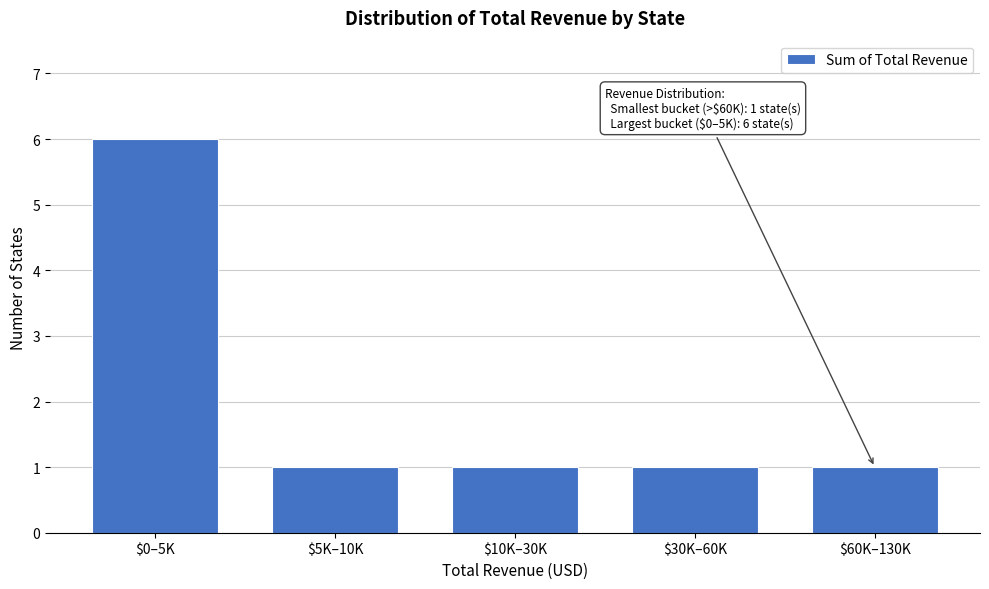

Reading left to right, extract all data points from this chart.

6	1	1	1	1